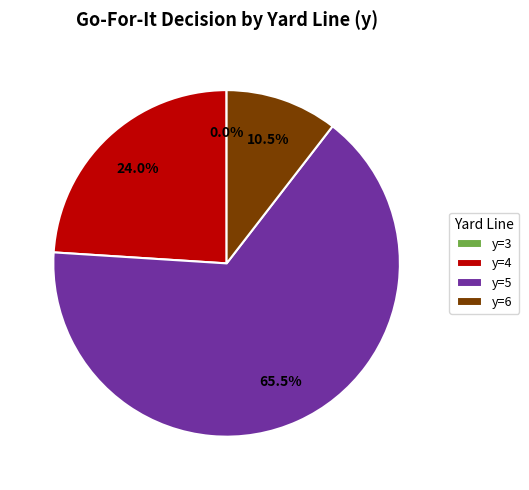

Is the sum of y=5 and y=4 greater than half?

Yes